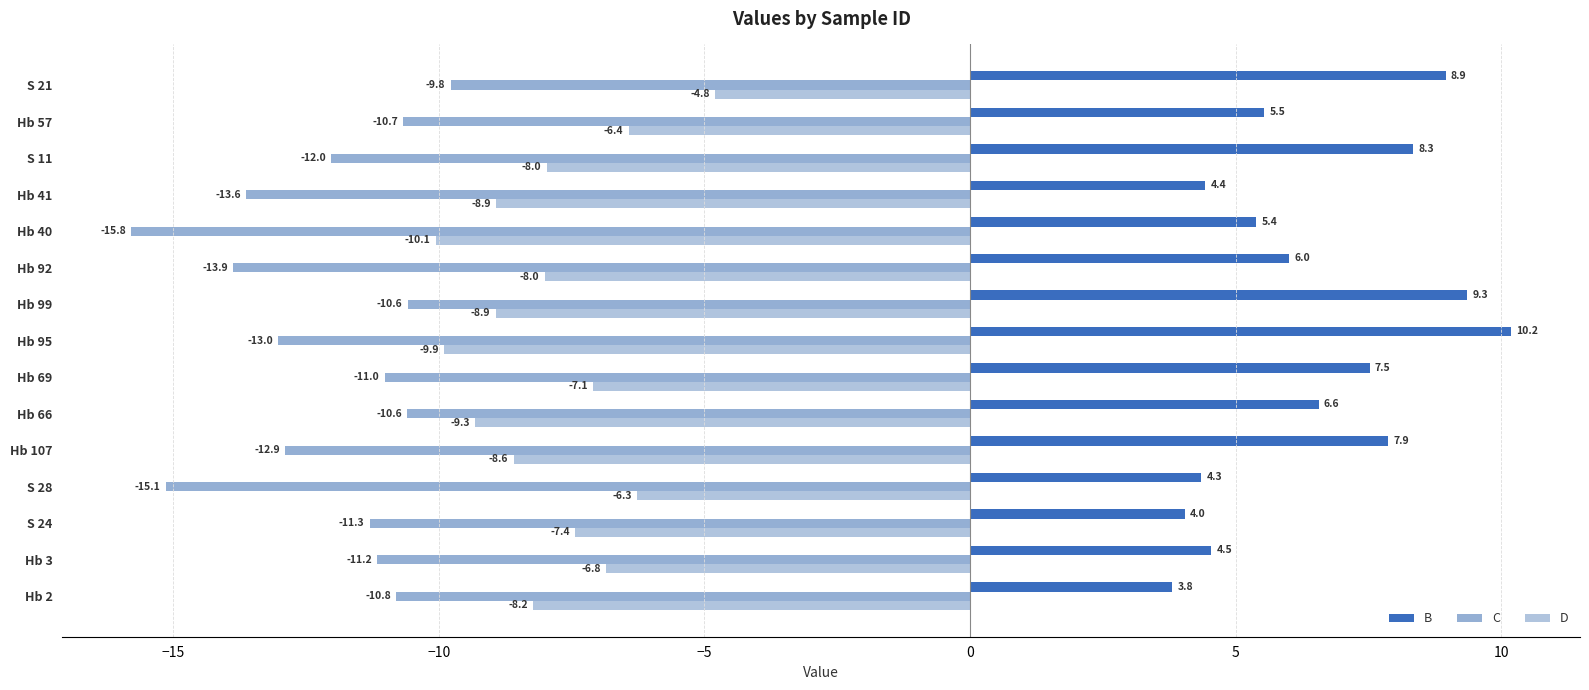

List the series in order of their overall mean, lowest first.

C, D, B